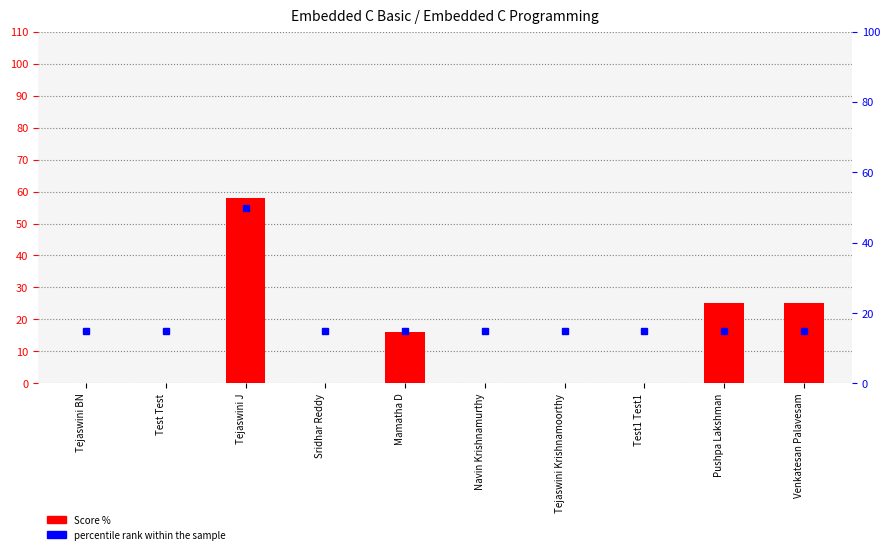

What position from the left is Tejaswini BN?

1